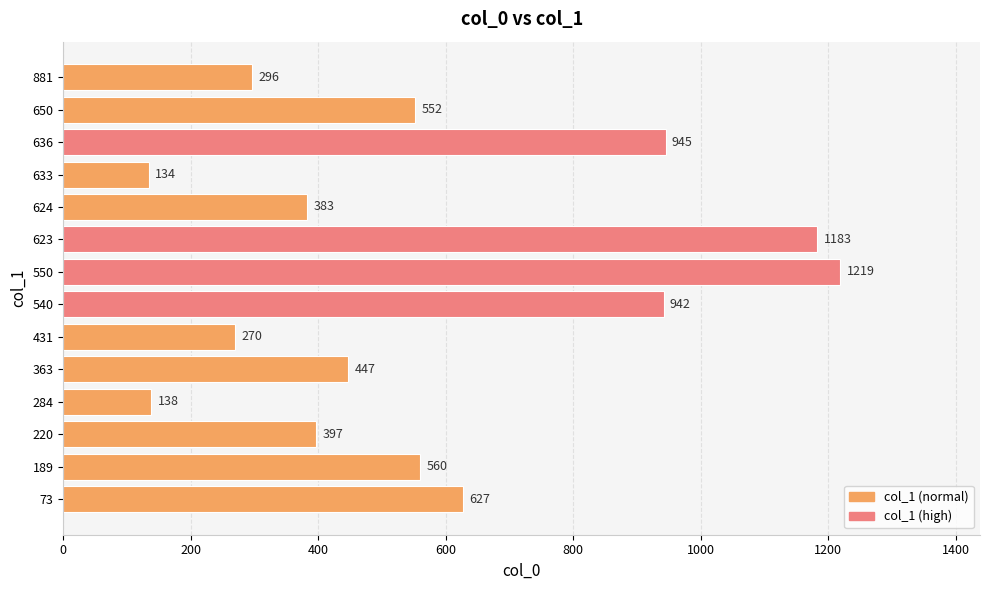

What is the smallest value displayed?

134